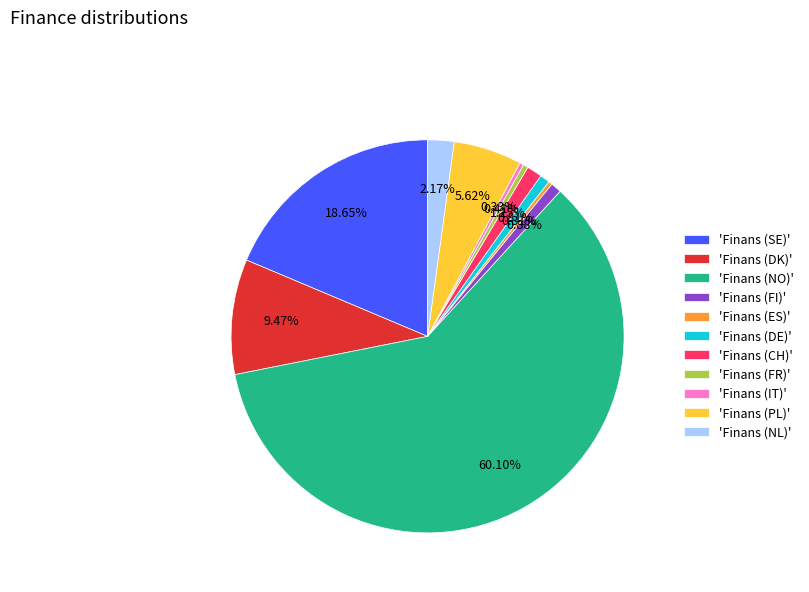

Do 'Finans (FI)' and 'Finans (PL)' together represent more than half of the pie?

No